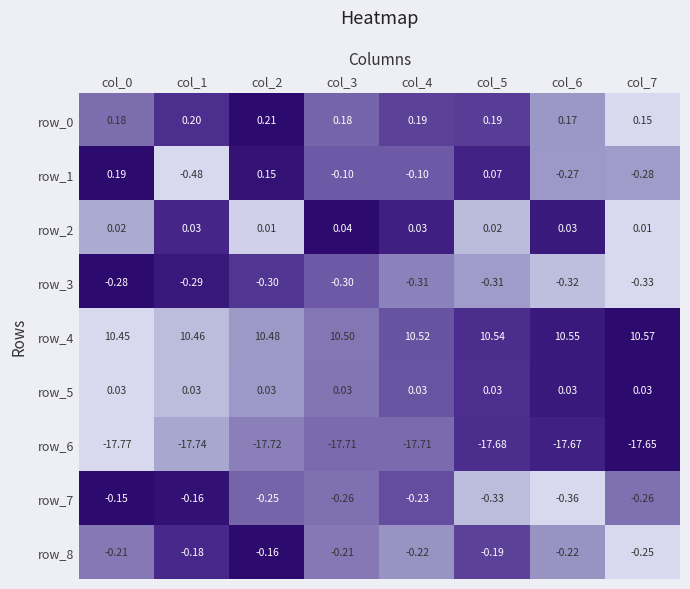

What is the sum of the row_3 values at col_3 and col_2?

-0.6